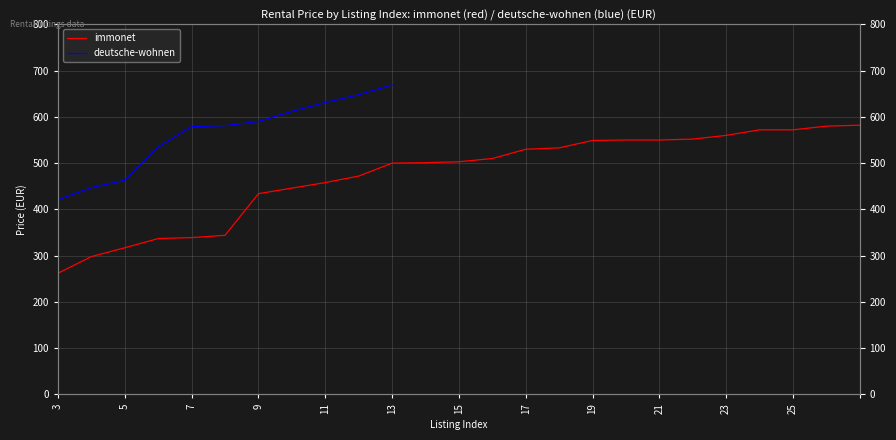

The value at 25 is 183. True or false?

False